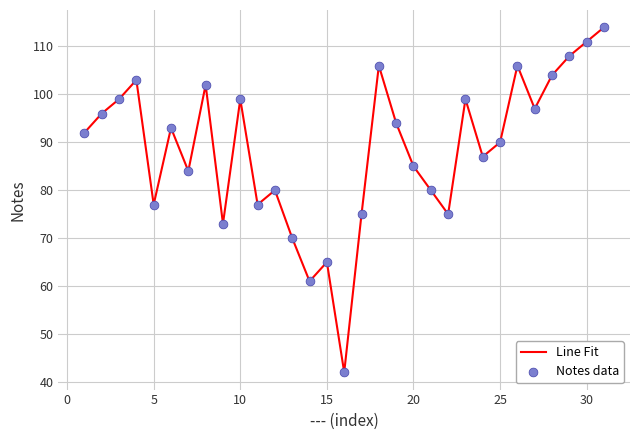

What is the maximum value shown in the chart?

114